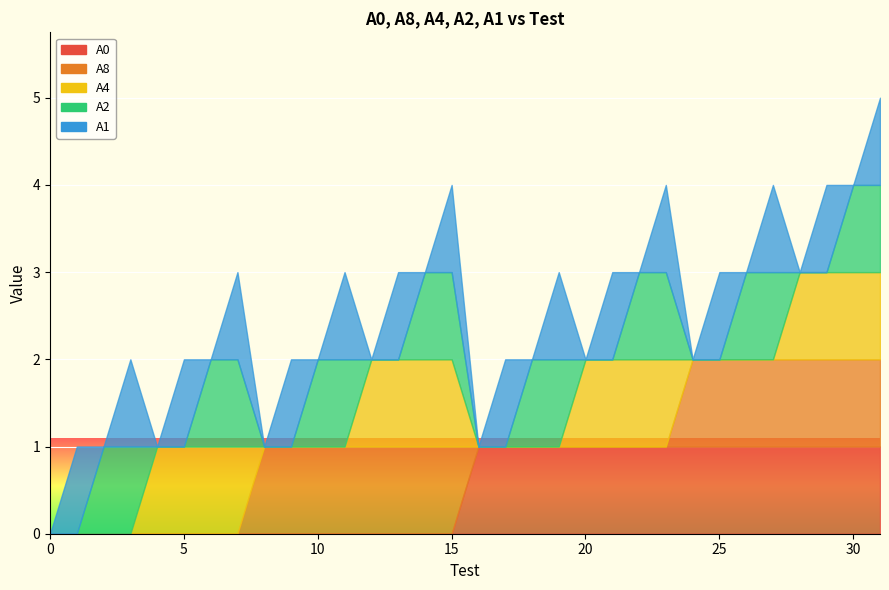

What is the difference between the maximum and minimum values in the А8 series?

1